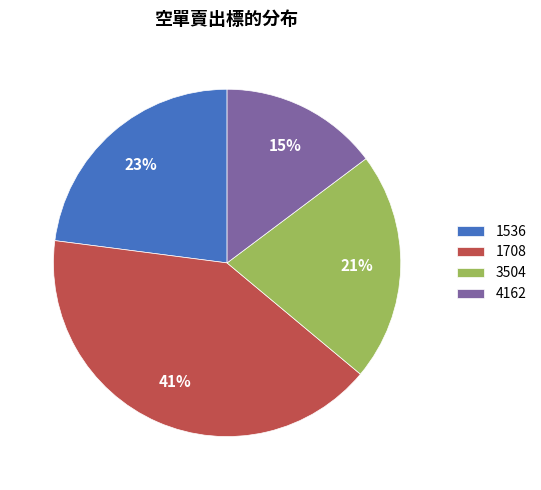

Does 4162 represent more than half of the total?

No